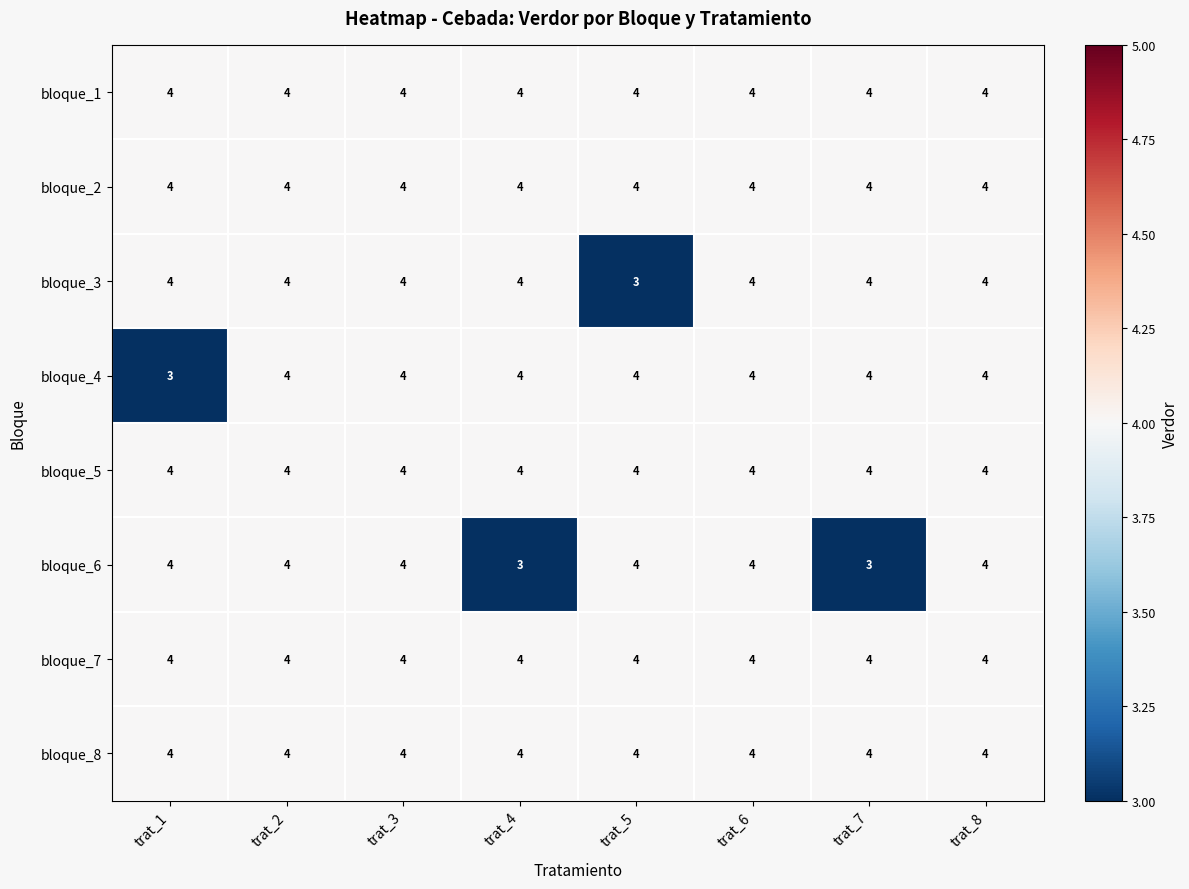

What is the sum of all bloque_4 values?

31